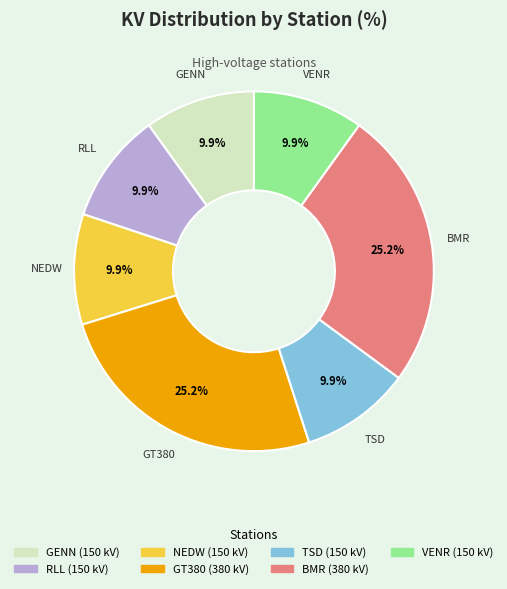

Does NEDW account for over 50% of the chart?

No